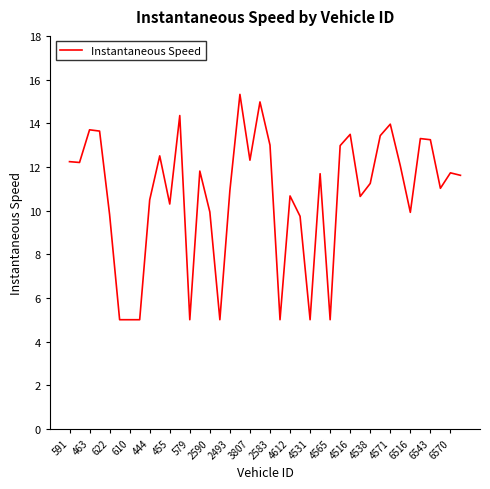

What is the greatest value displayed?

15.3